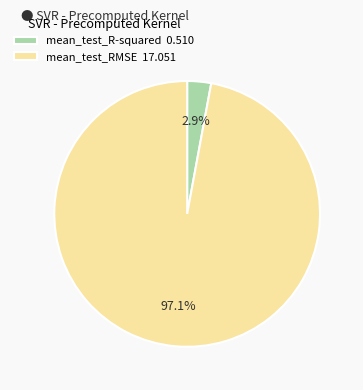

To the nearest percent, what is the difference between the largest and smallest slice percentages?

94%